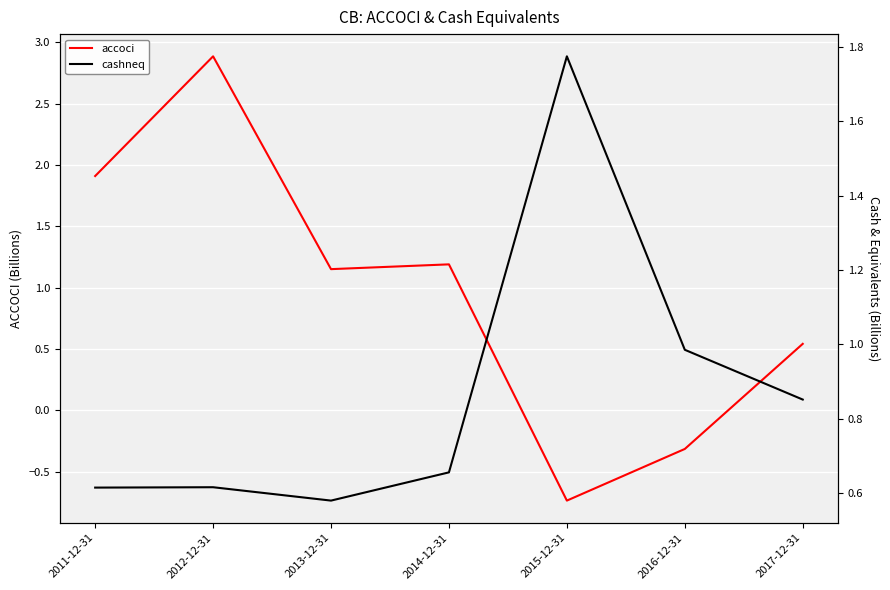

How many series are shown in this chart?

2